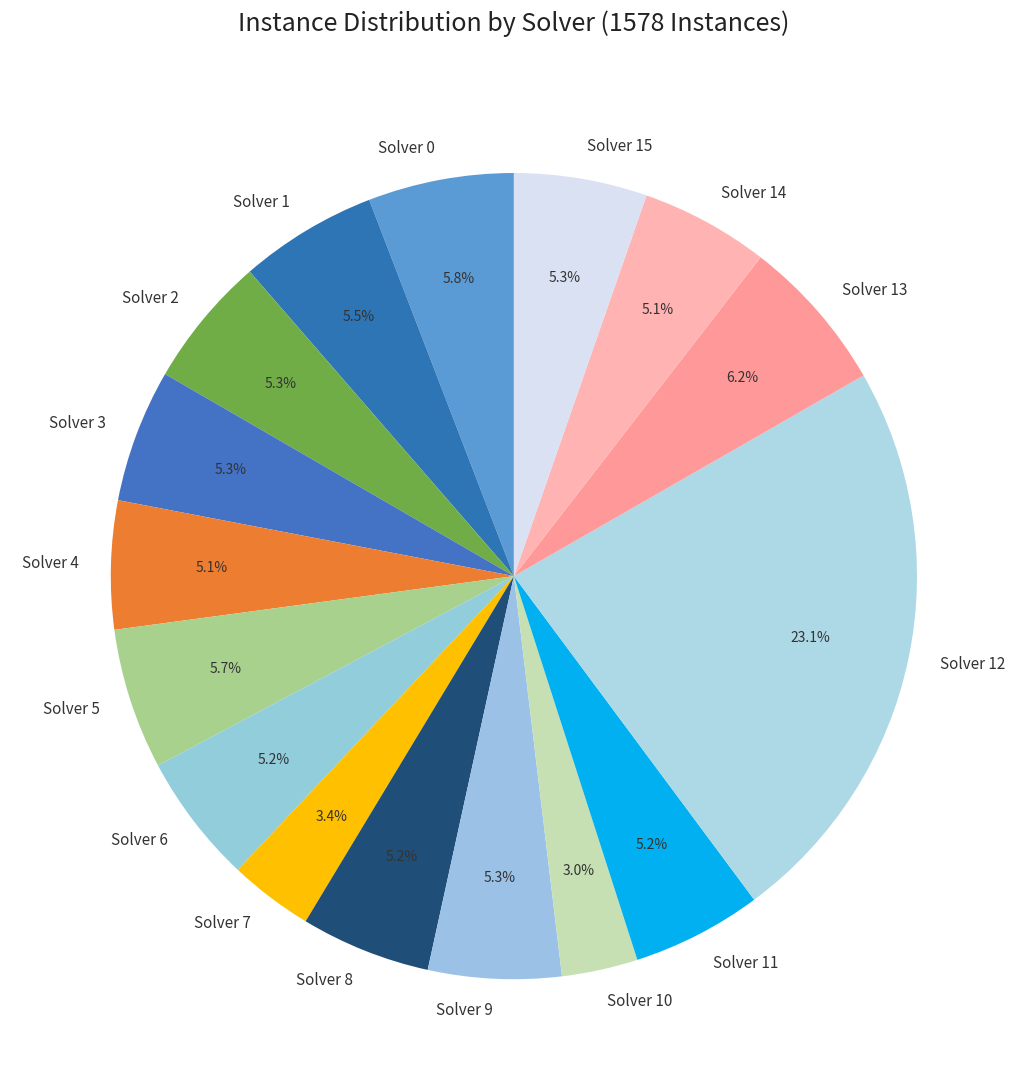

Is there a majority slice in this chart?

No